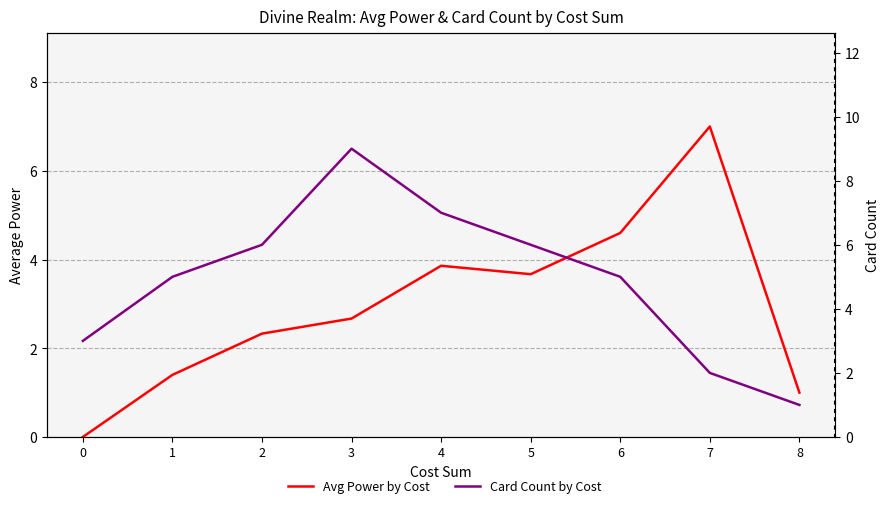

How many Card Count by Cost values are between 3 and 6?

5